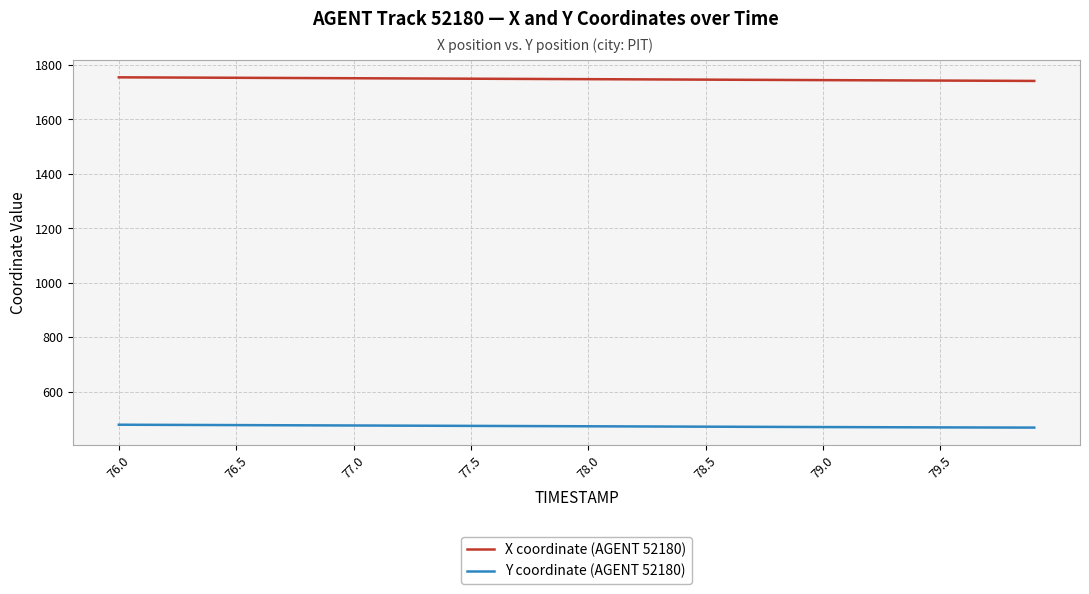

True or false: Y coordinate (AGENT 52180) and X coordinate (AGENT 52180) cross at least once.

False